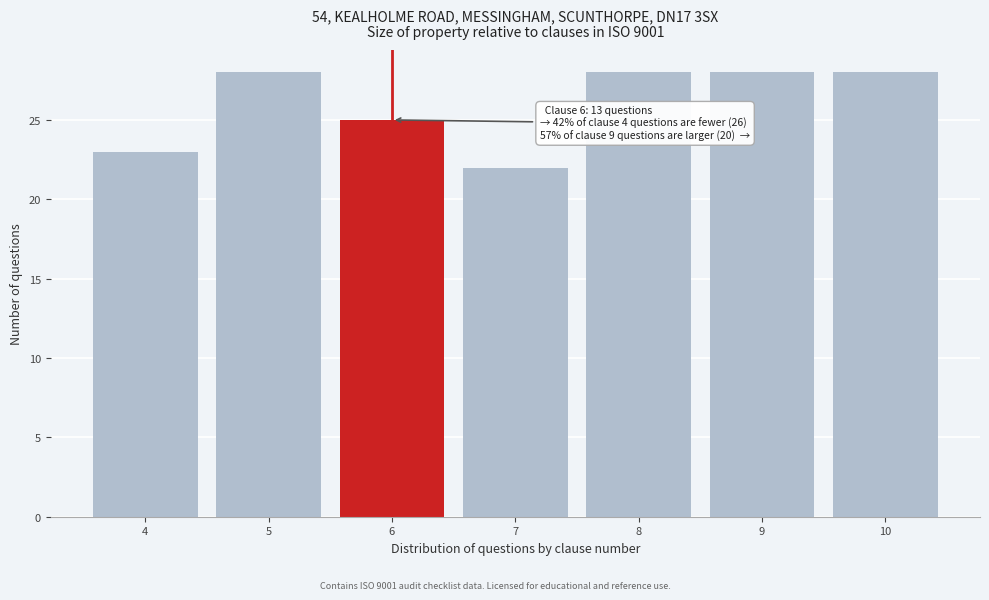

Reading left to right, list all the values displayed in this chart.

4=23	5=28	6=25	7=22	8=28	9=28	10=28